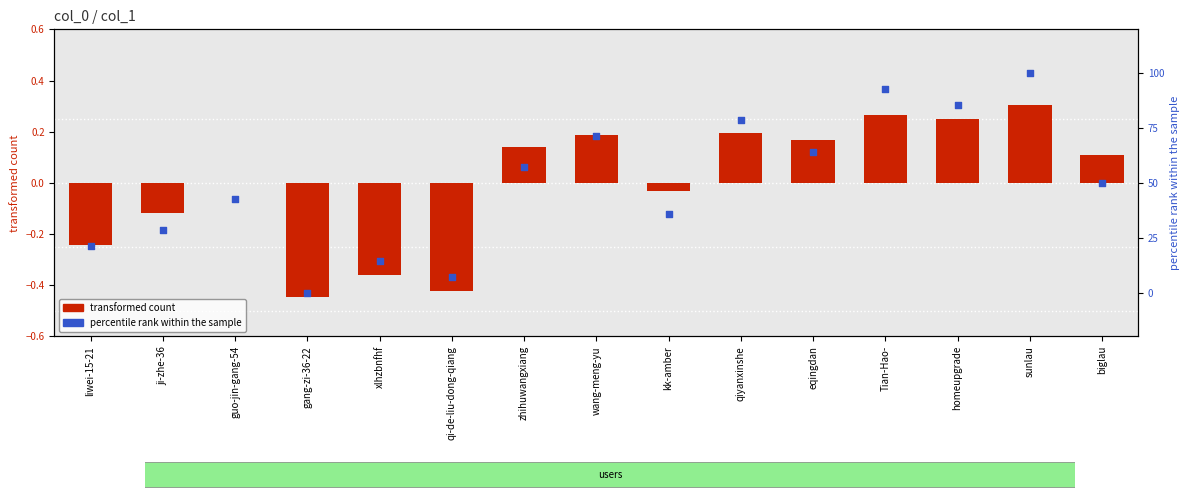

Which series has the widest spread of Y values?

percentile rank within the sample